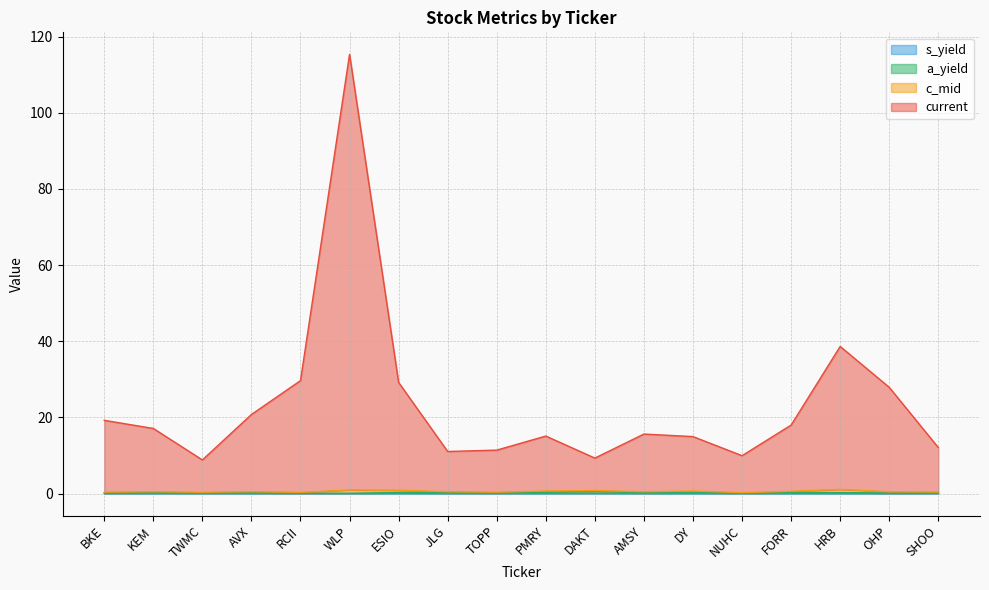

At which category is the sum across all series the highest?

WLP